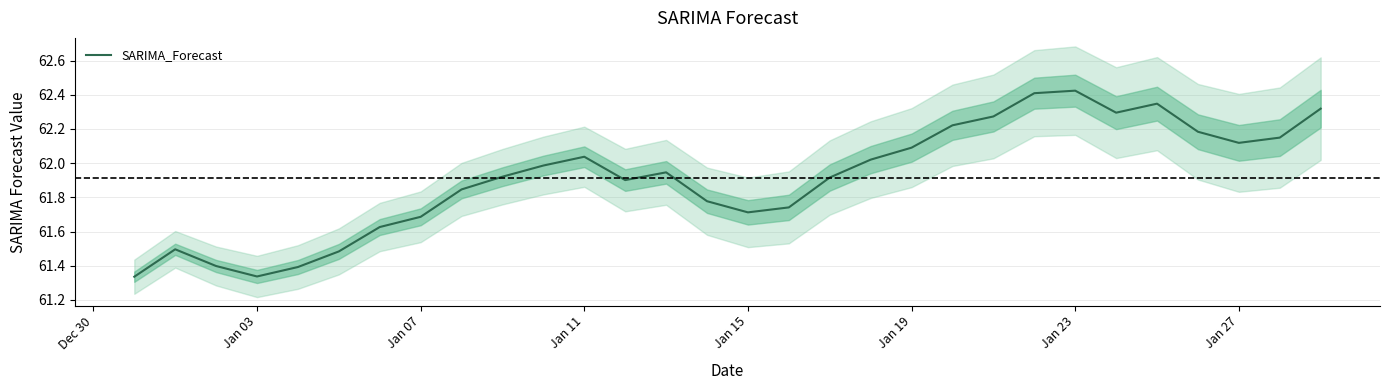

Is it true that SARIMA_Forecast equals 16.8 at Jan 07?

False